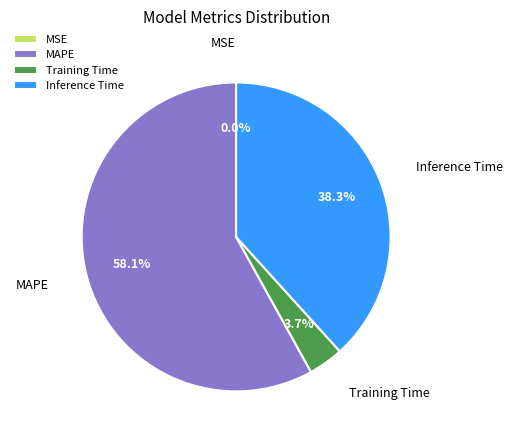

To the nearest percent, what is the difference between the largest and smallest slice percentages?

58%